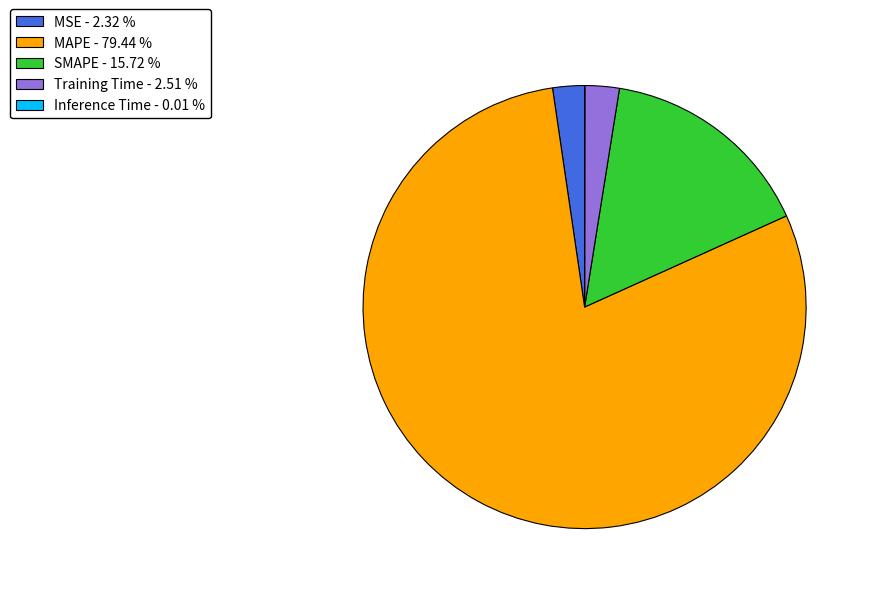

Which has a higher value, MSE or SMAPE?

SMAPE